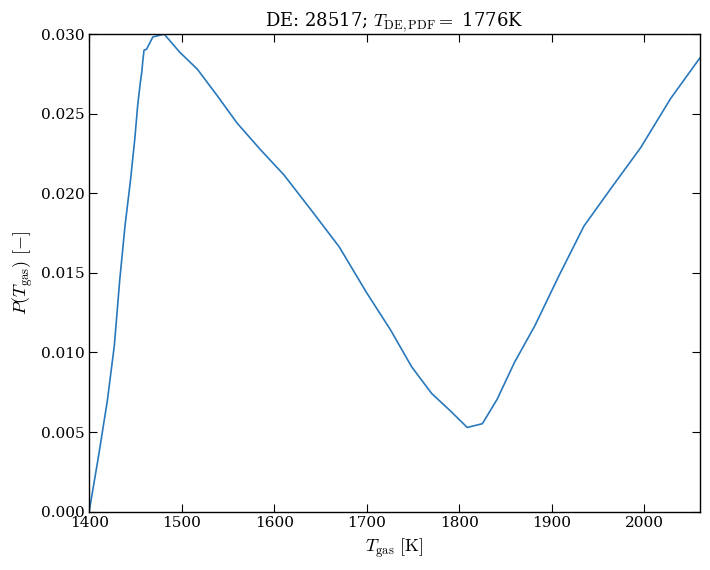

Is this an area chart (filled region under the line)?

No